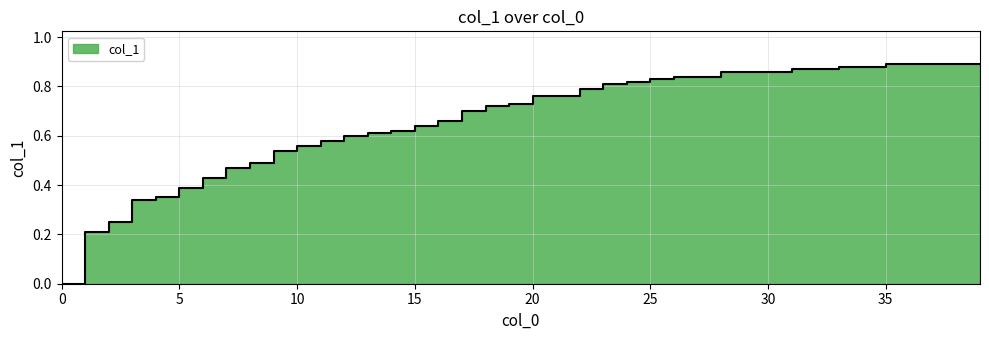

Does the chart have visible grid lines?

Yes